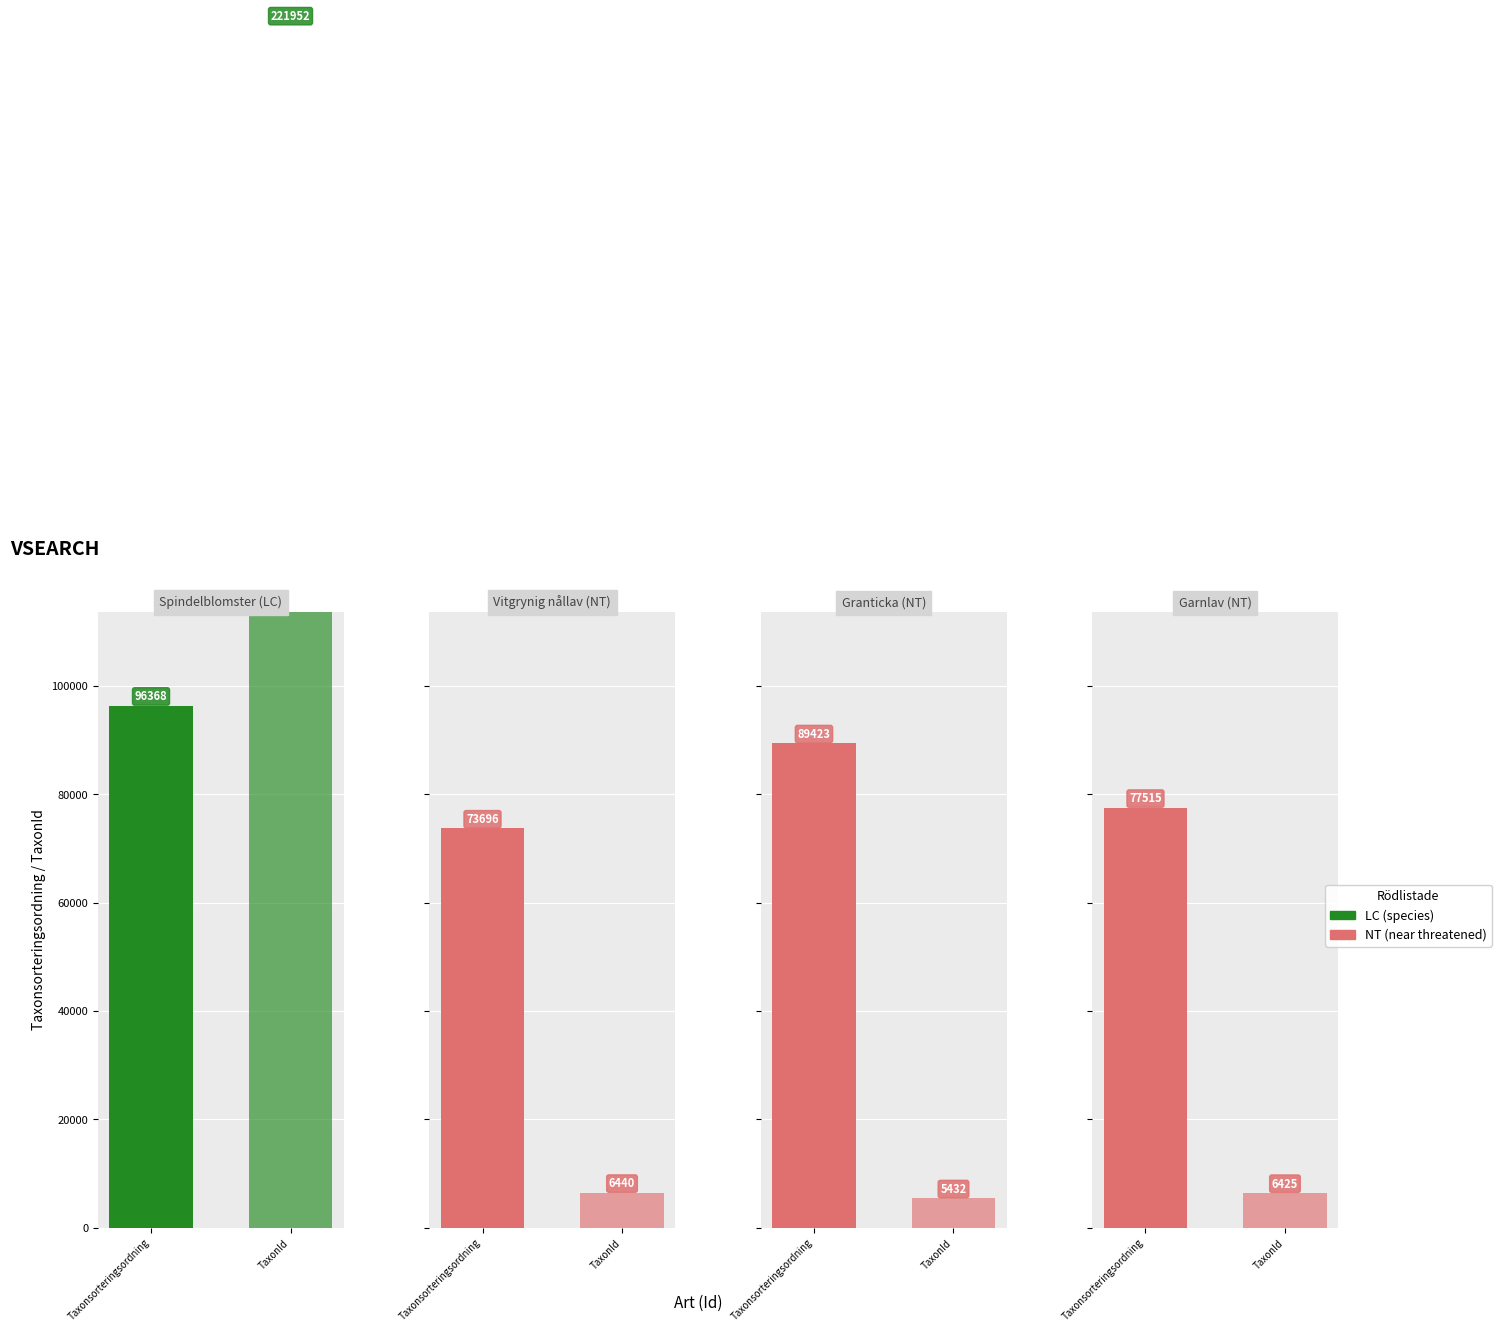

Which series has the largest total across all categories?

Taxonsorteringsordning